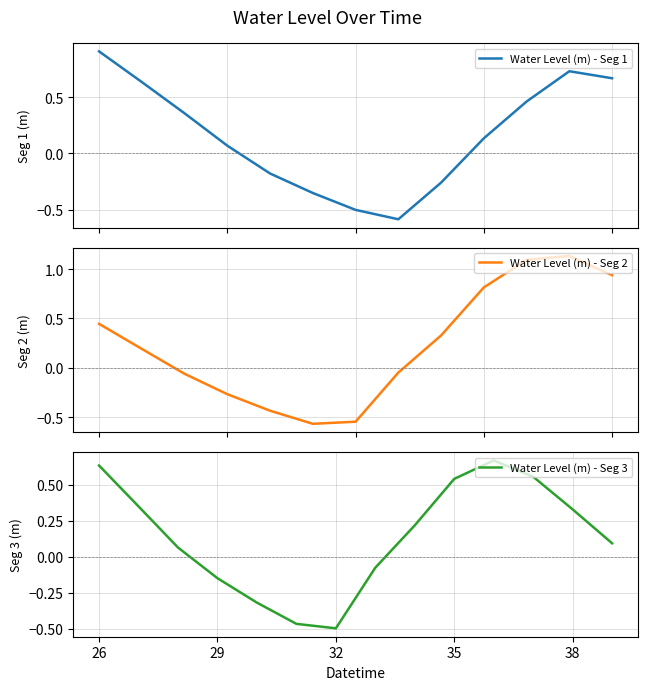

Reading left to right, list all the values displayed in this chart.

0.9	0.6	0.4	0.1	-0.2	-0.4	-0.5	-0.6	-0.3	0.1	0.5	0.7	0.7	0.4	0.2	-0.1	-0.3	-0.4	-0.6	-0.5	-0.0	0.3	0.8	1.1	1.1	0.9	0.6	0.4	0.1	-0.1	-0.3	-0.5	-0.5	-0.1	0.2	0.5	0.7	0.6	0.3	0.1